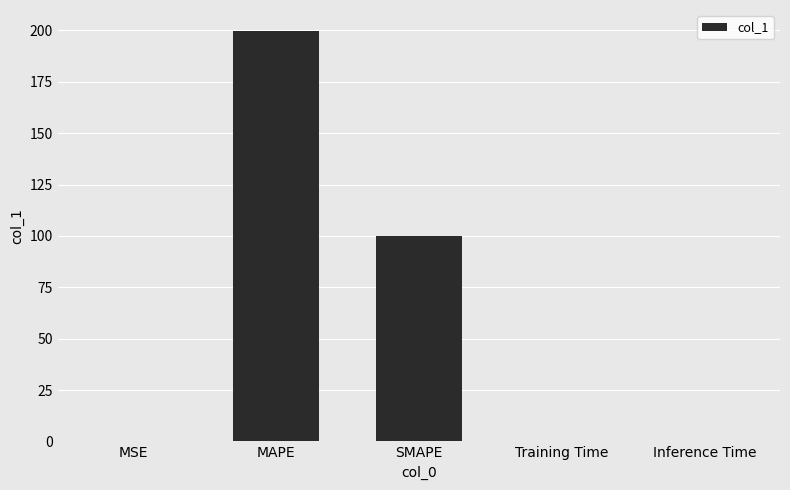

The chart shows a value of 0.0 at Training Time. True or false?

True